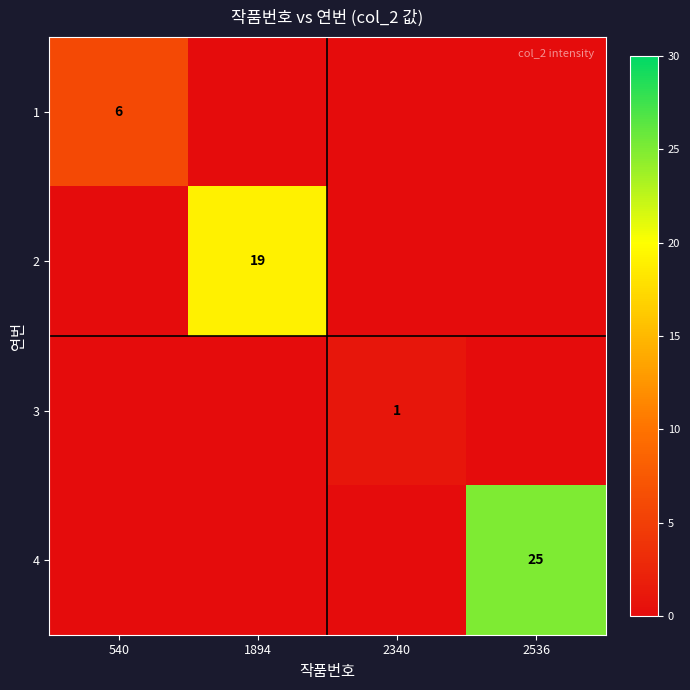

The 1 series shows 6 at 540. True or false?

True